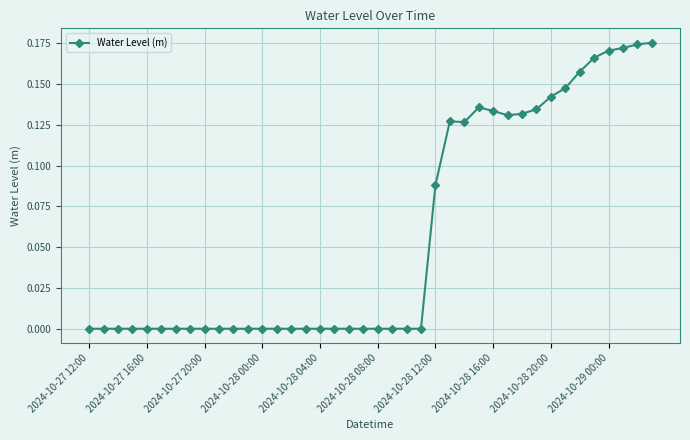

Is it true that the value at 2024-10-28 00:00 is -0.0?

True